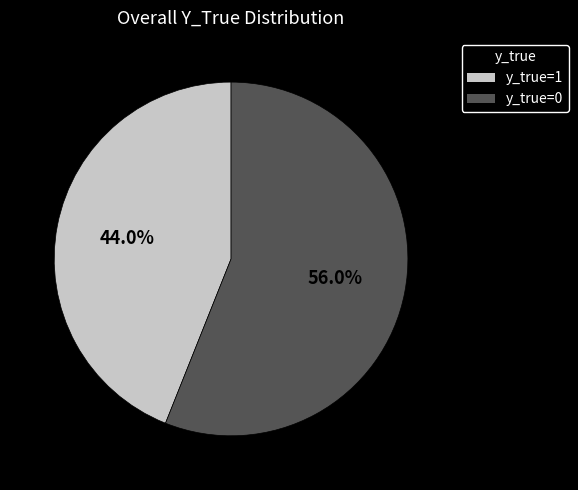

To the nearest percent, what percentage of the pie is y_true=1?

44%